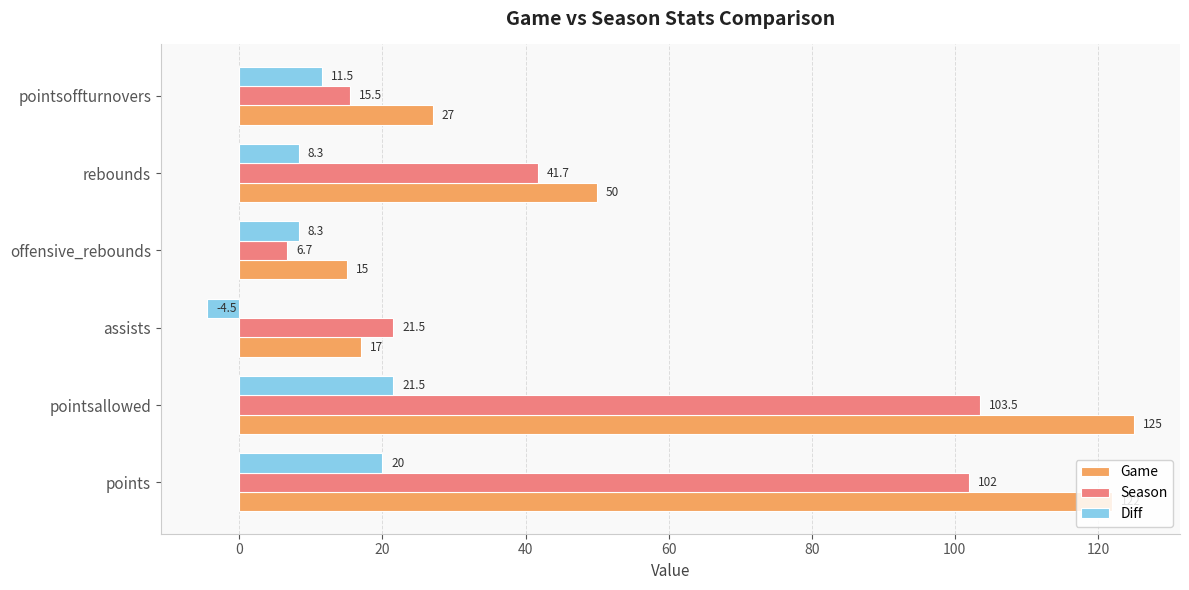

How many values in Diff are below zero?

1